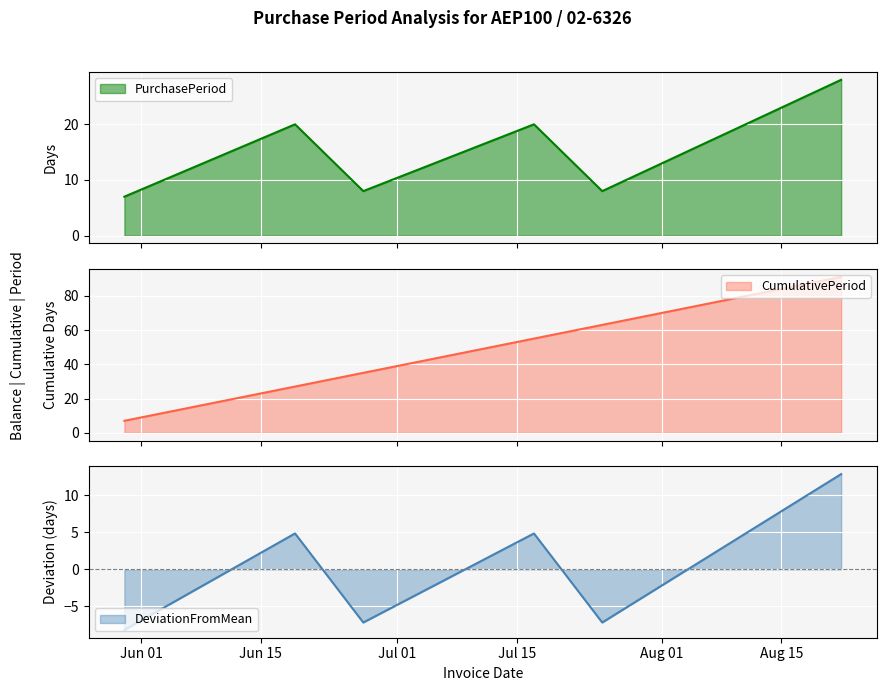

Where is the data nearest to the value 17?

2017-06-19